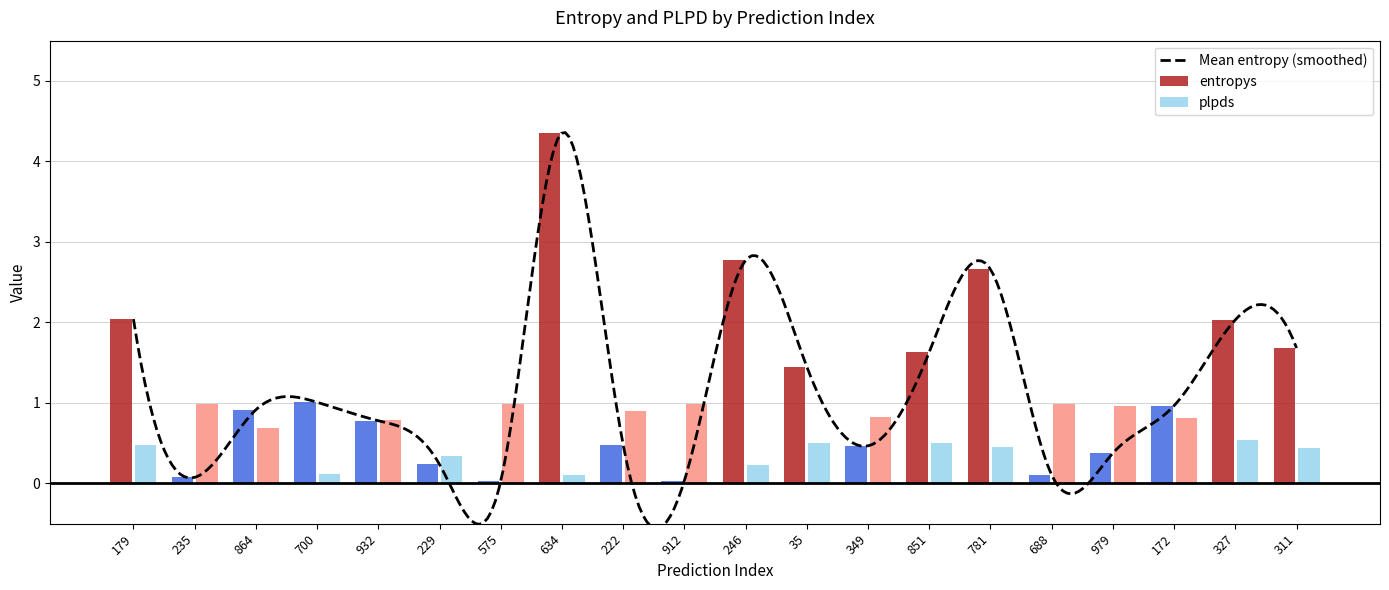

How many groups of bars are there?

20